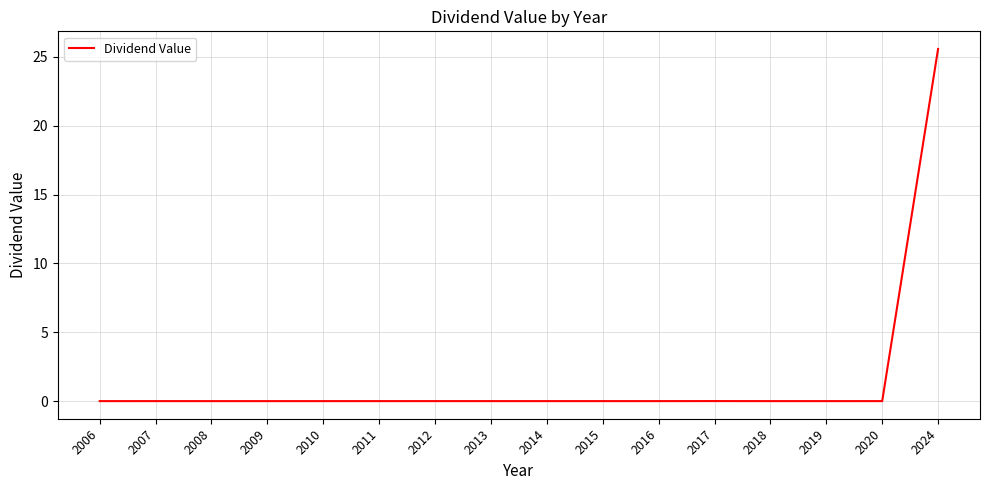

What is the difference between the maximum and minimum values?

25.6